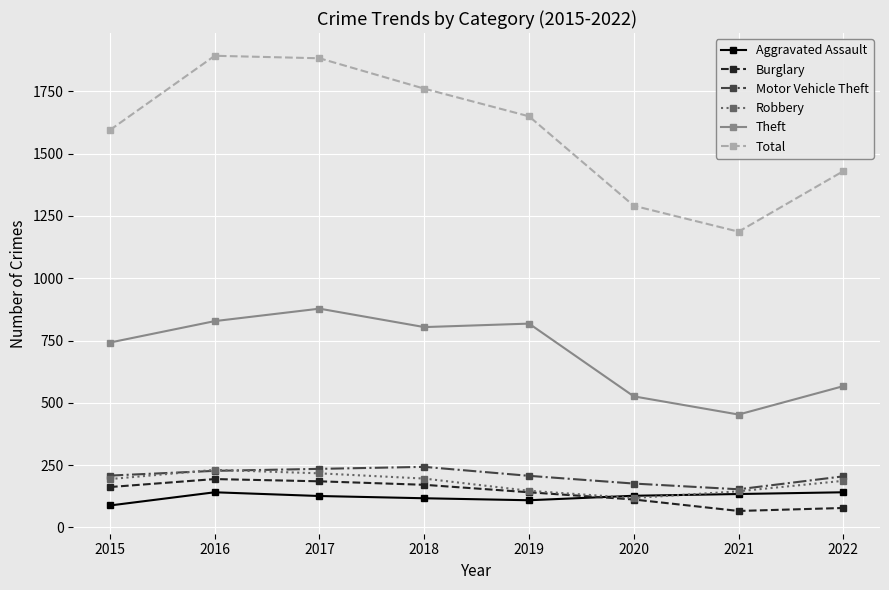

The Aggravated Assault series shows 171 at 2019. True or false?

False